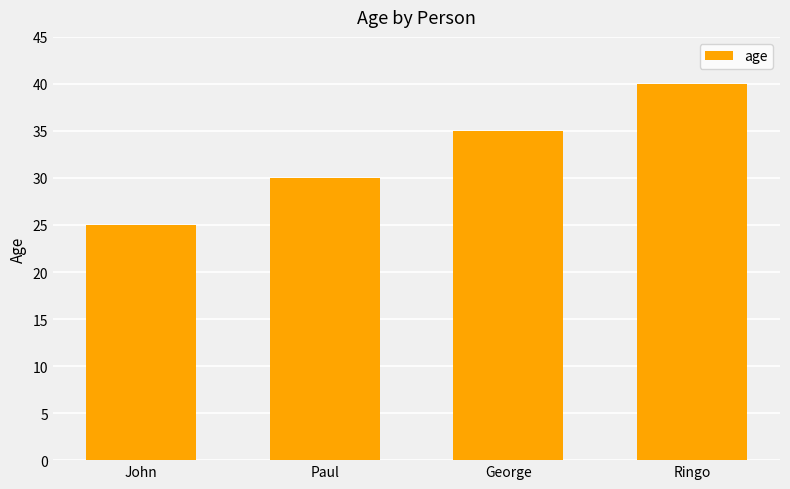

What is the change in value from John to Paul?

+5